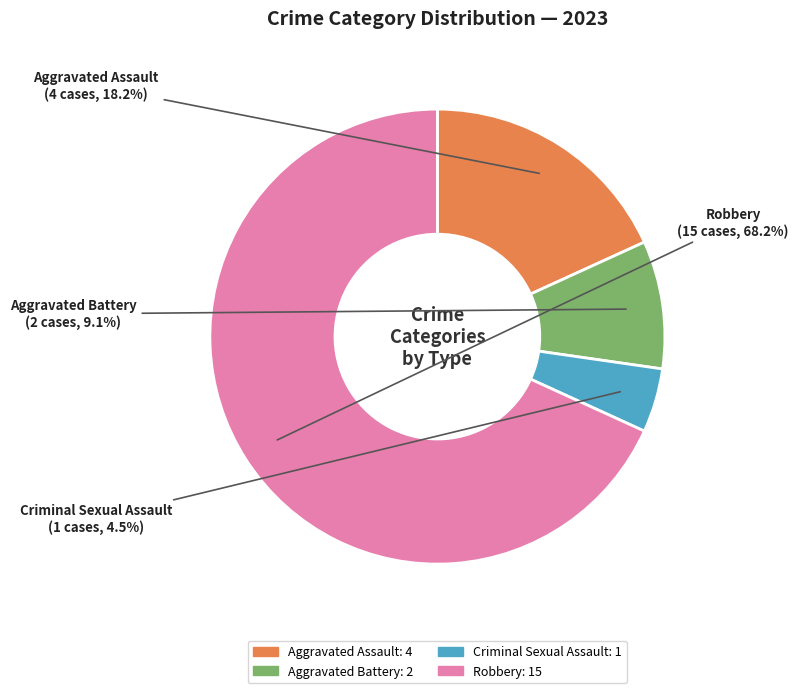

Does Robbery account for over 50% of the chart?

Yes